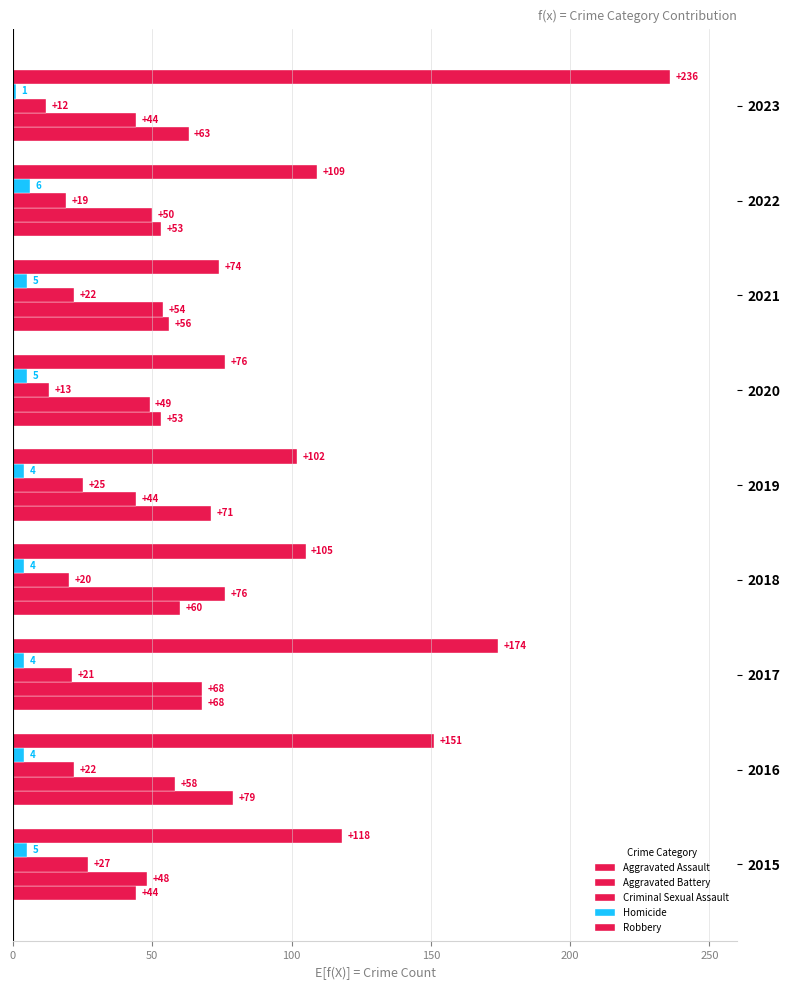

What is the minimum value for Aggravated Battery?

44